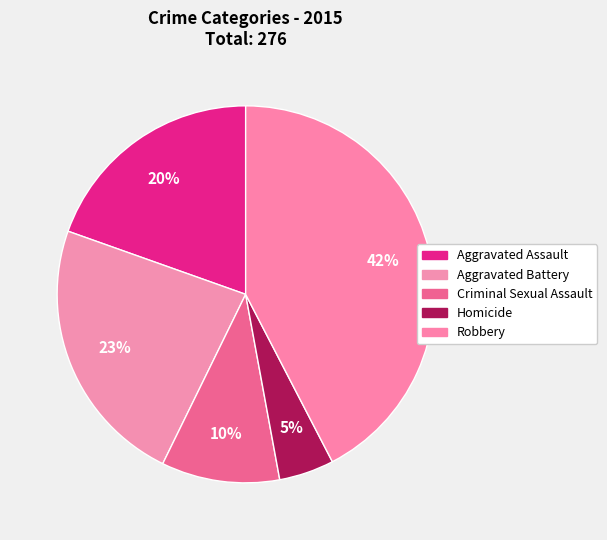

How many segments does this pie chart have?

5